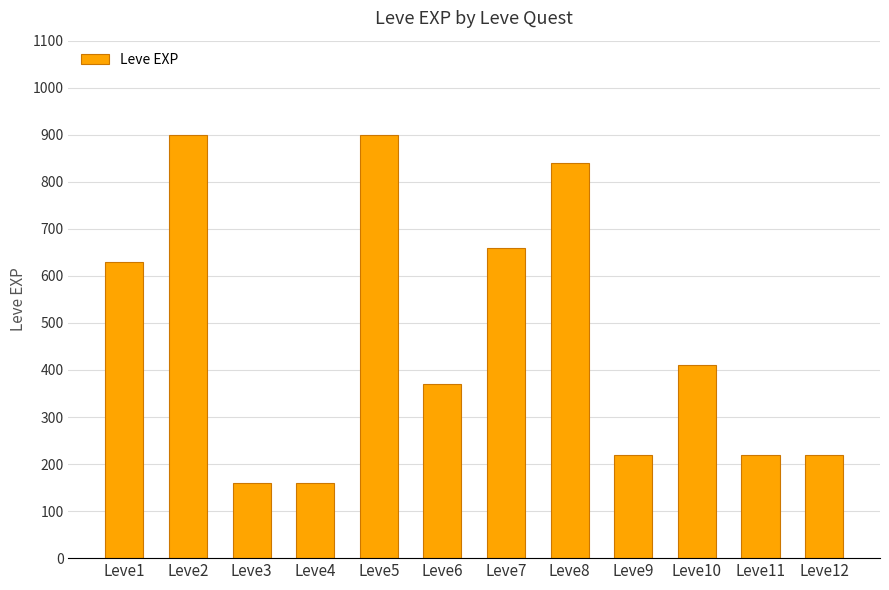

Count the number of categories in the chart.

12